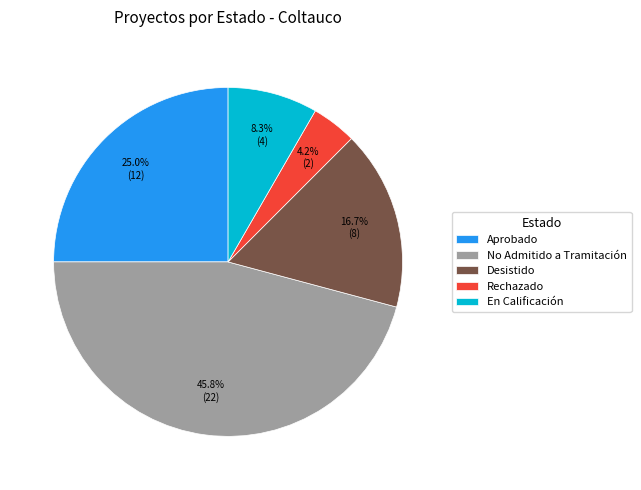

Count the number of slices in the pie.

5